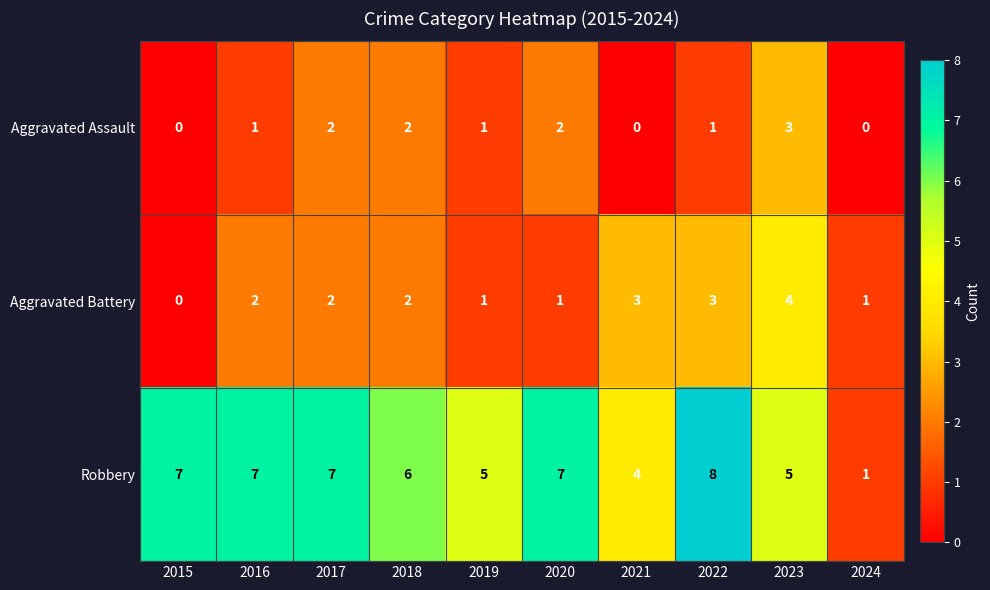

Which series has the largest total across all categories?

Robbery